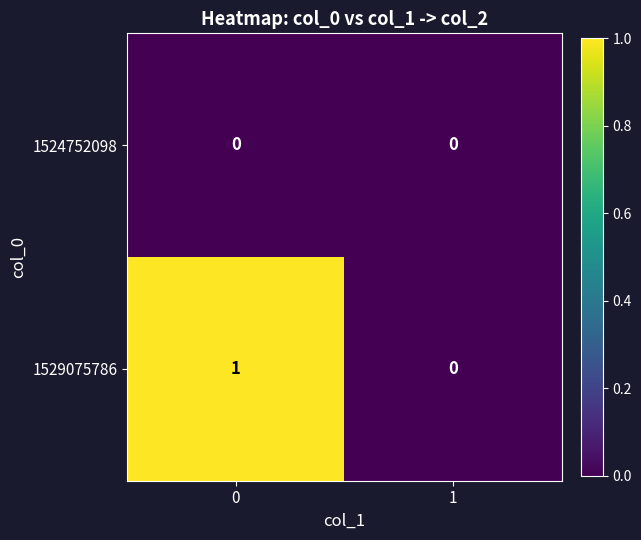

Which series has the largest total across all categories?

1529075786